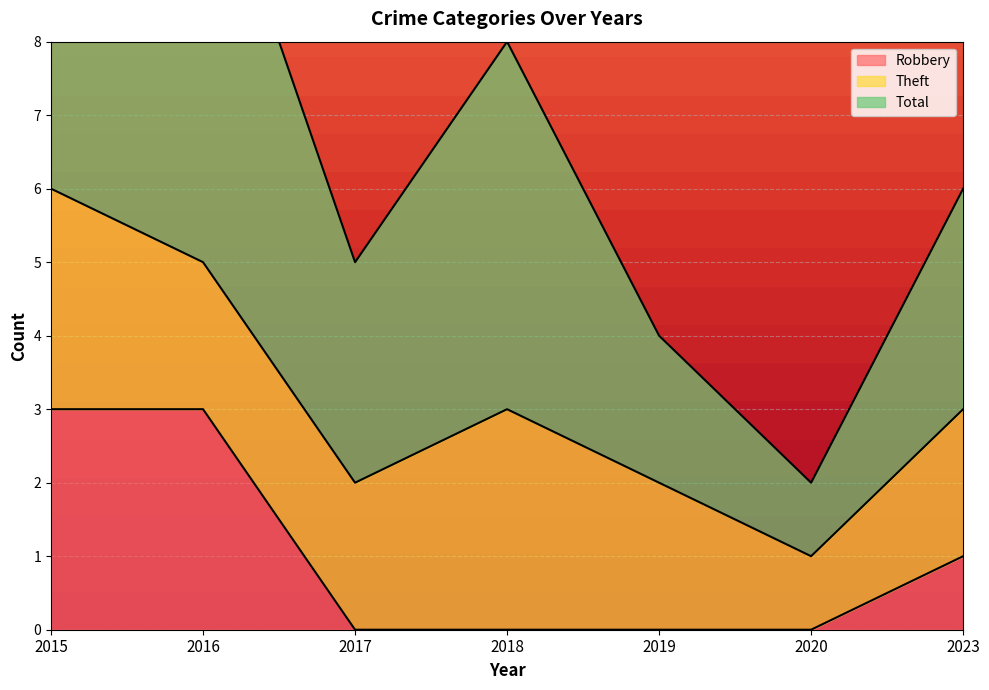

What is the difference between the maximum and minimum values in the Robbery series?

3